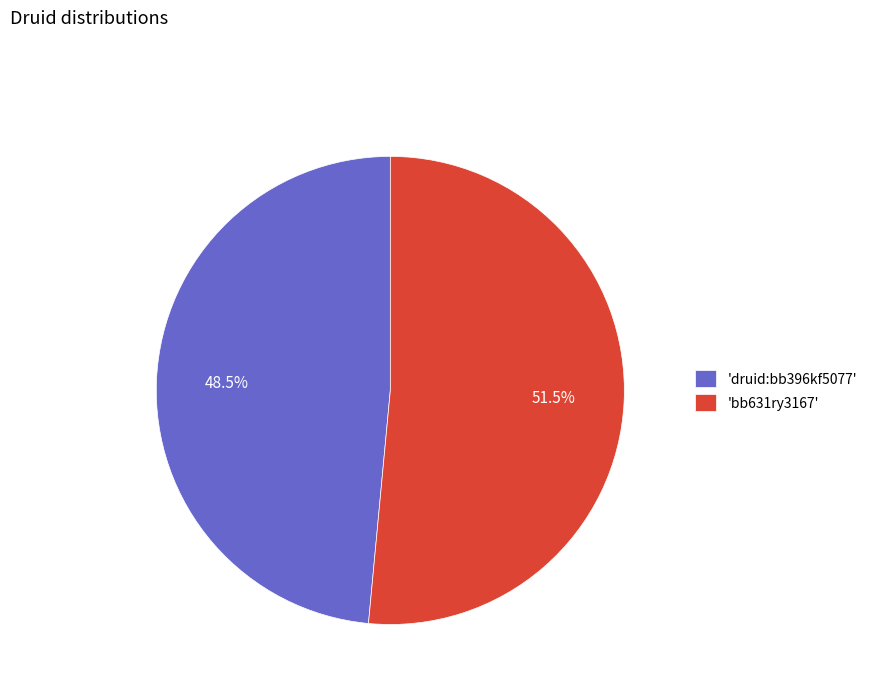

Is there a majority slice in this chart?

Yes